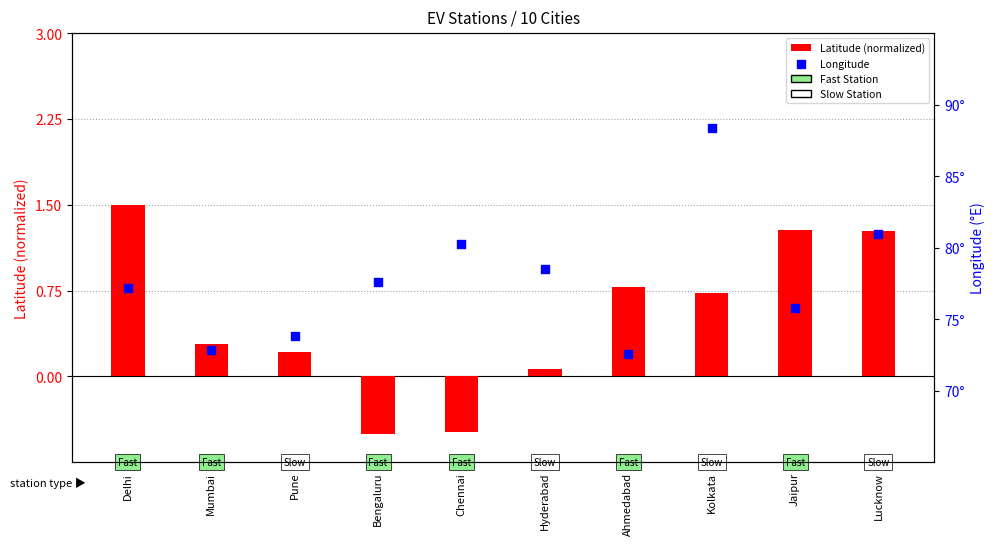

Is the value of Latitude (normalized) at Kolkata greater than the value of Longitude at Kolkata?

No